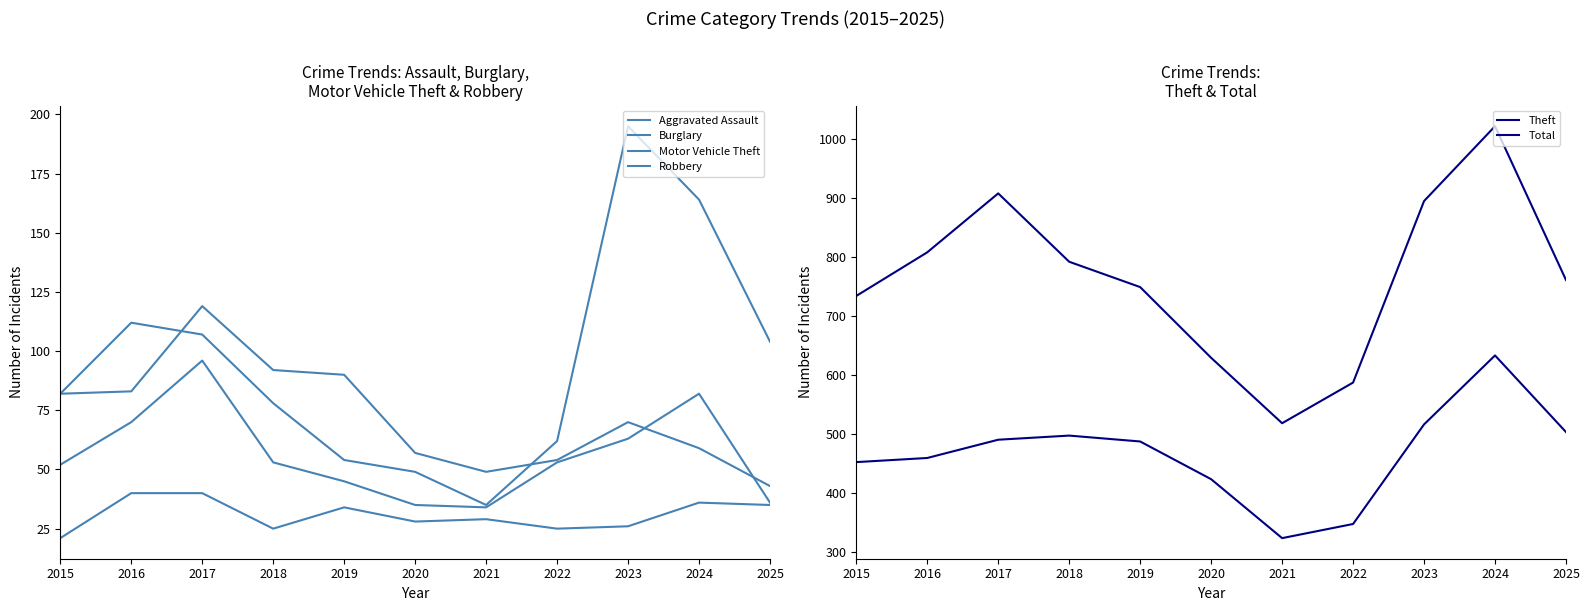

Where does the Theft series first go above 487?

2017